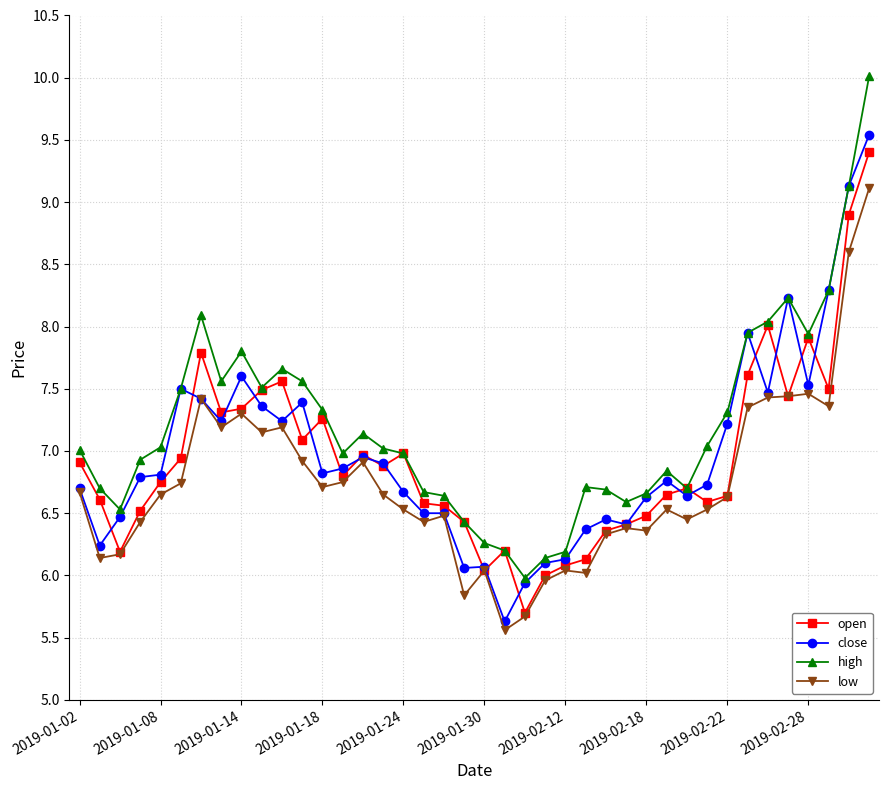

True or false: open has more than 0 interior local peaks.

True